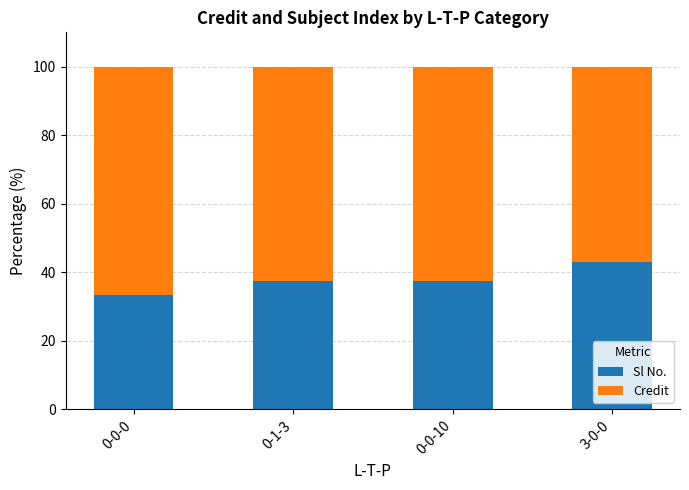

The value of Sl No. at 0-0-10 is 64.6. True or false?

False